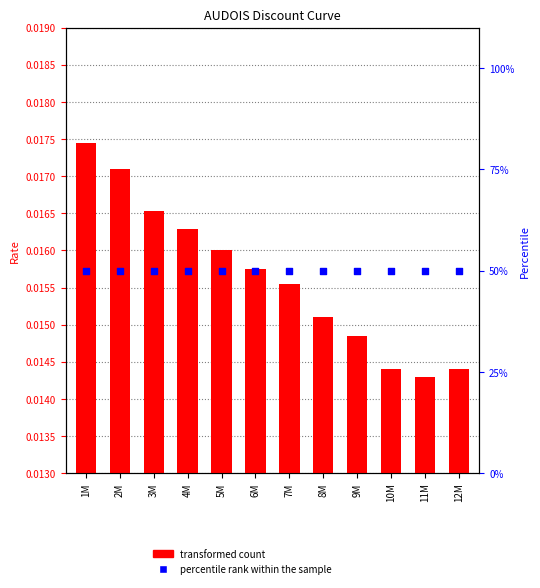

Which series reaches the minimum Y coordinate?

transformed count